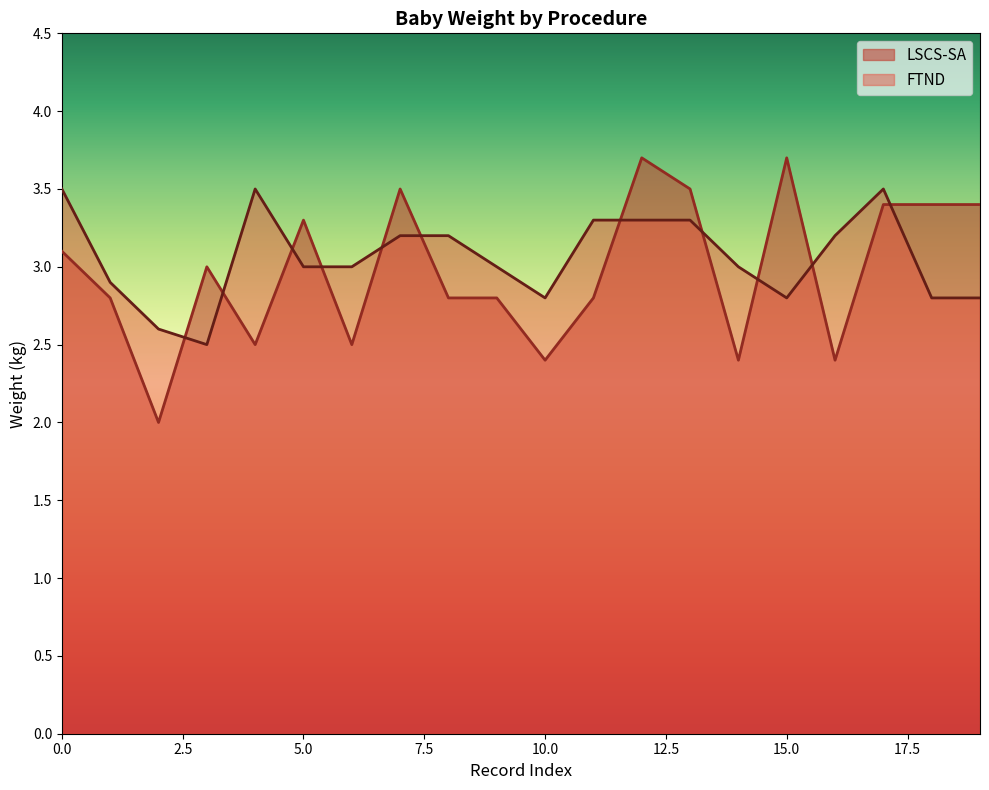

What is the difference between the second highest and minimum values?

1.0